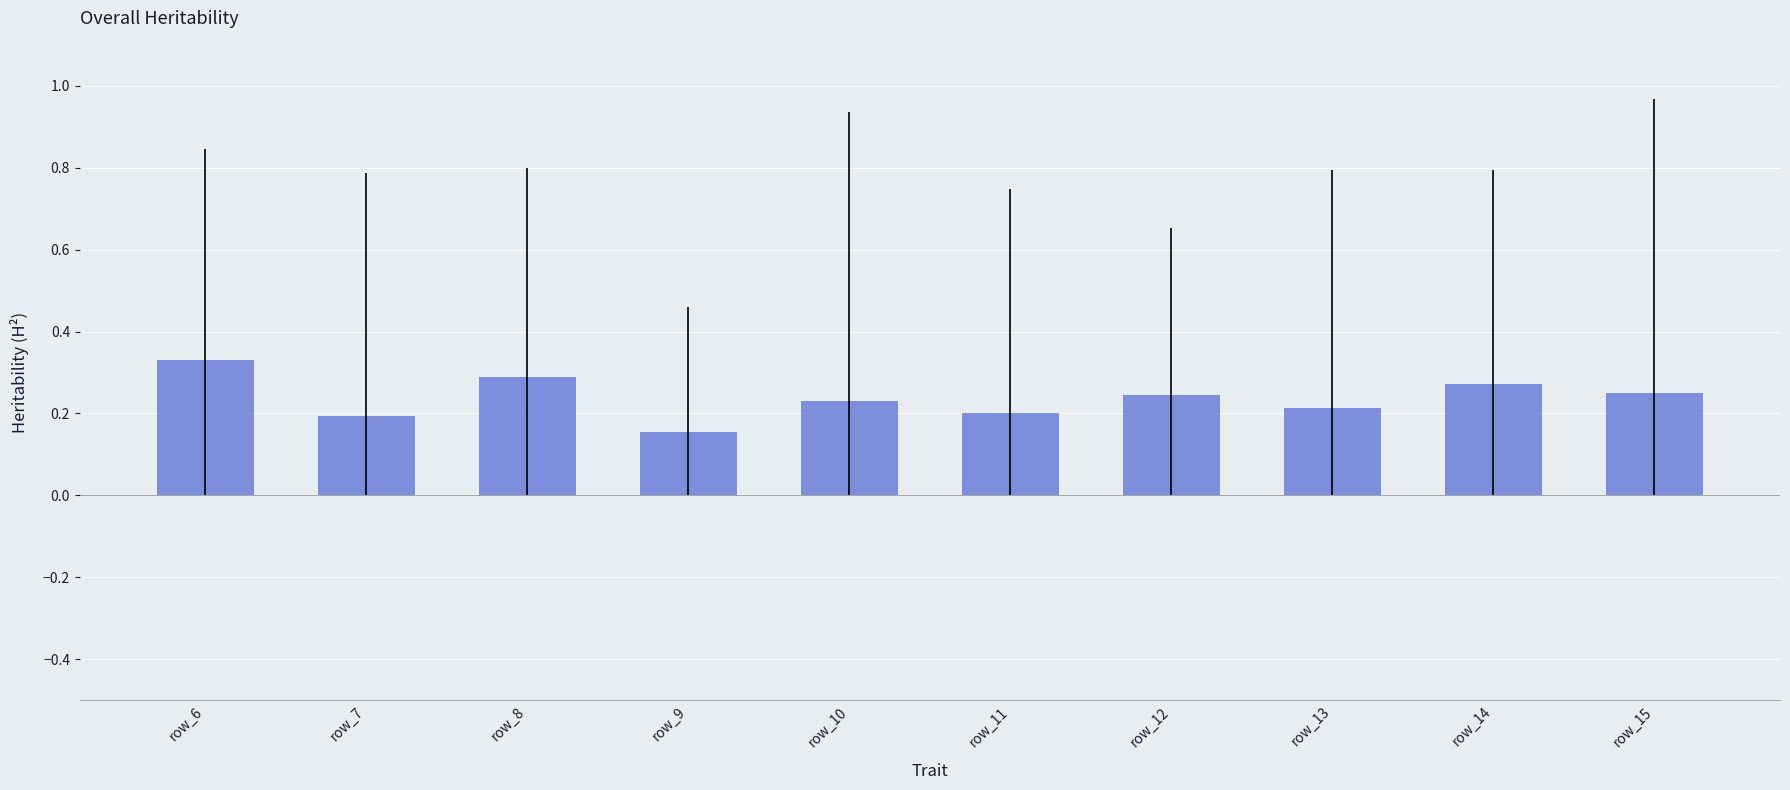

Are the bars horizontal?

No